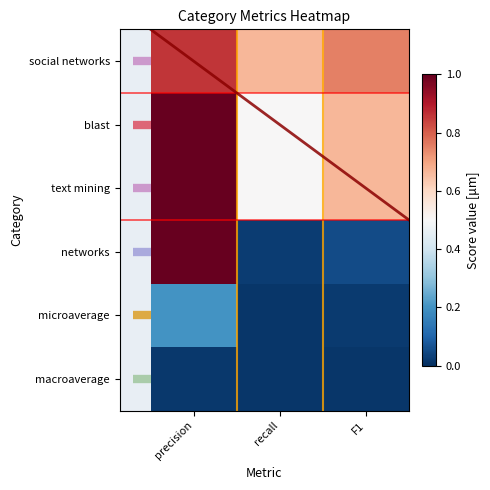

True or false: microaverage has a value of 0.0 at precision.

False